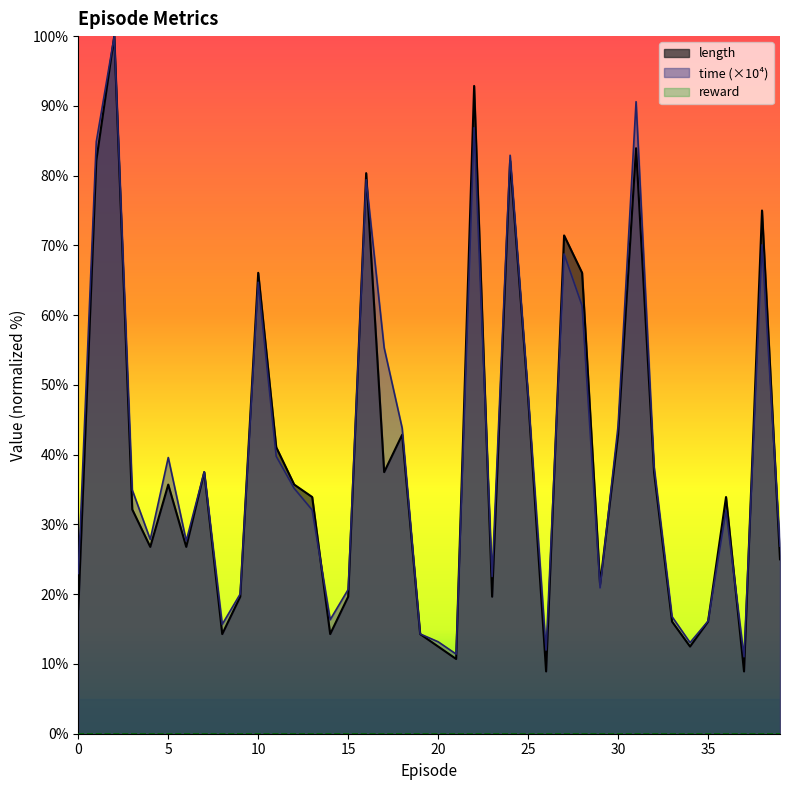

What is the minimum value for time?

11.0